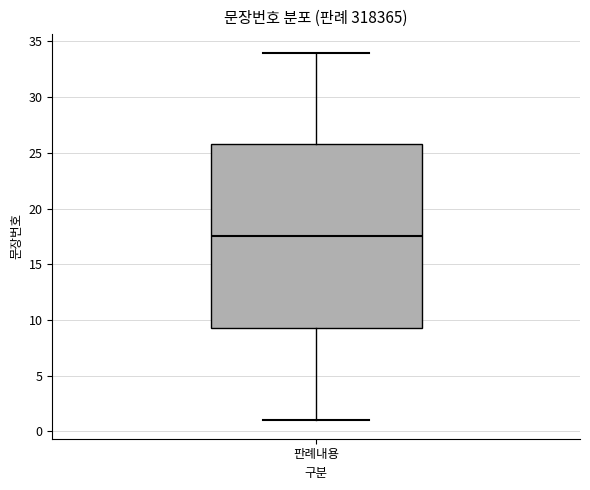

Where does the lower whisker of the box for 판례내용 end on the y-axis? The values are not printed on the chart, so give them approximately, as read against the axis.

1.0